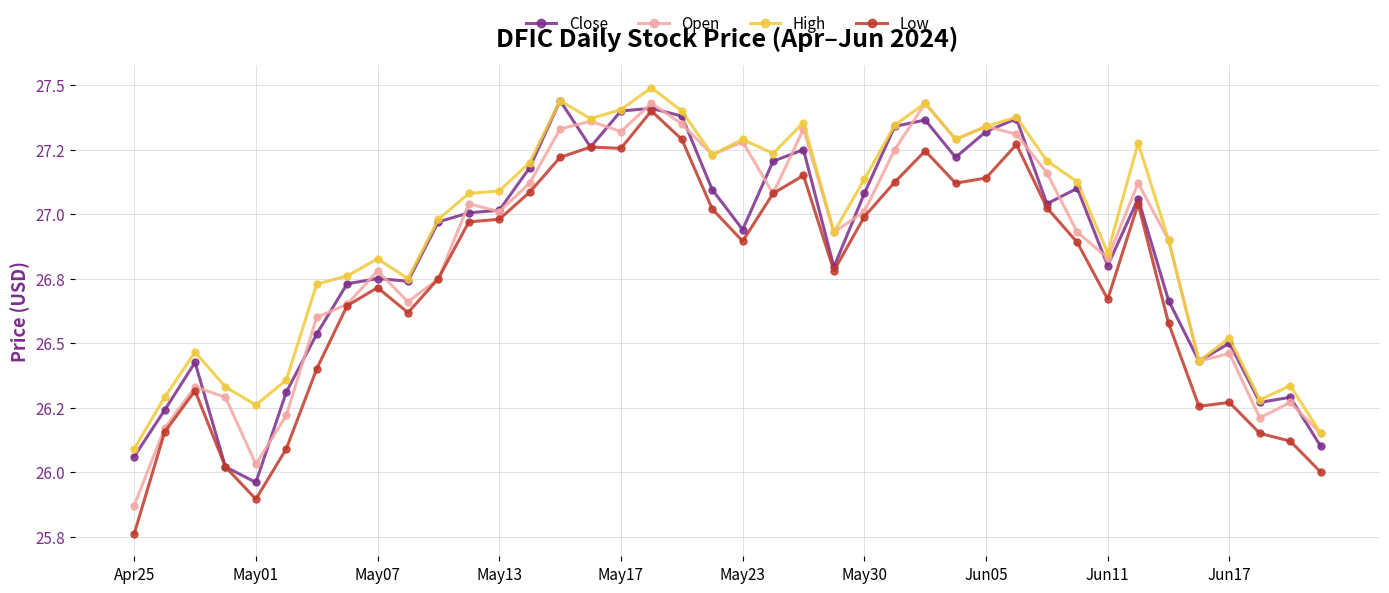

What are all the series names shown in the legend?

Close, Open, High, Low